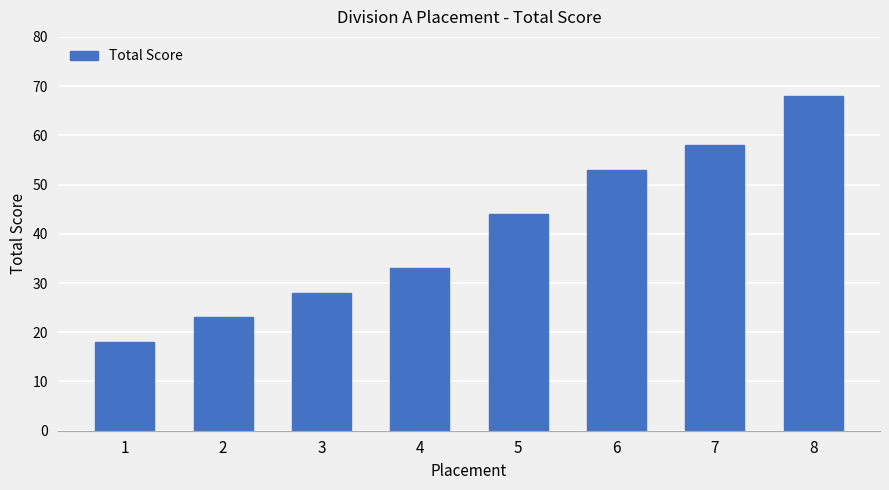

Count the values in the range 28 to 58.

5